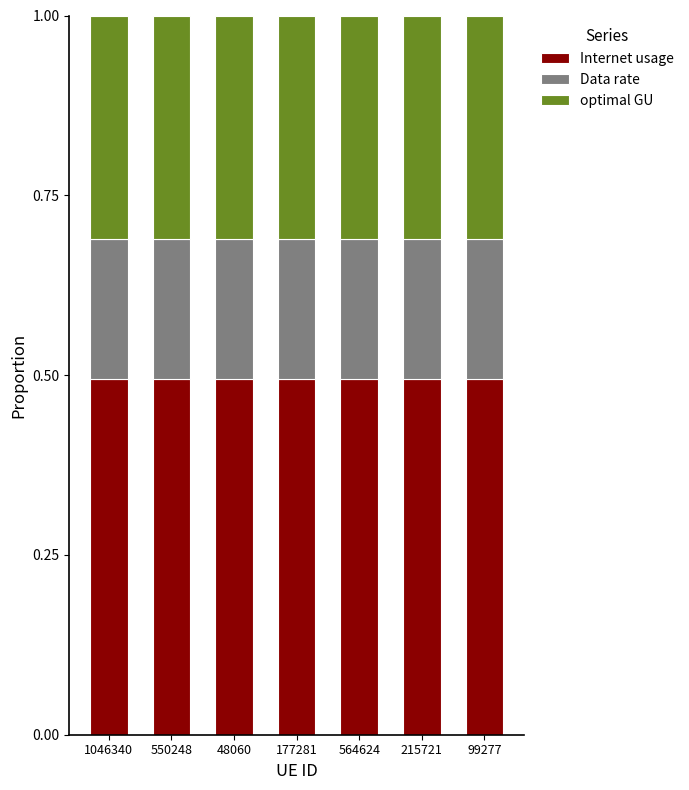

Is it true that Internet usage equals 0.5 at 177281?

True